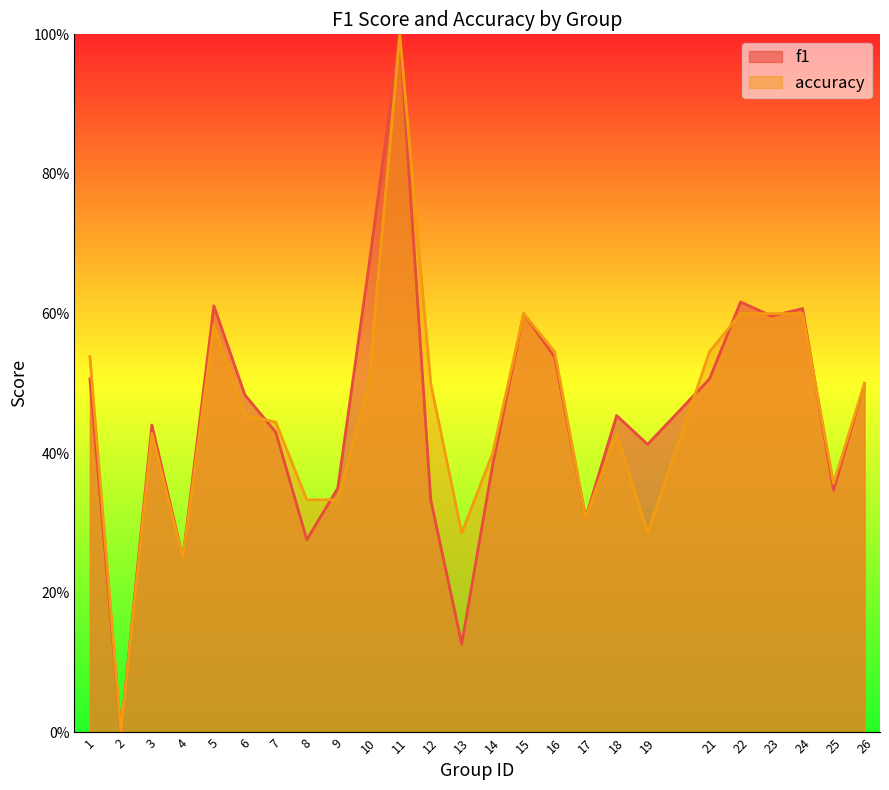

At how many categories does at least one series exceed 0?

24